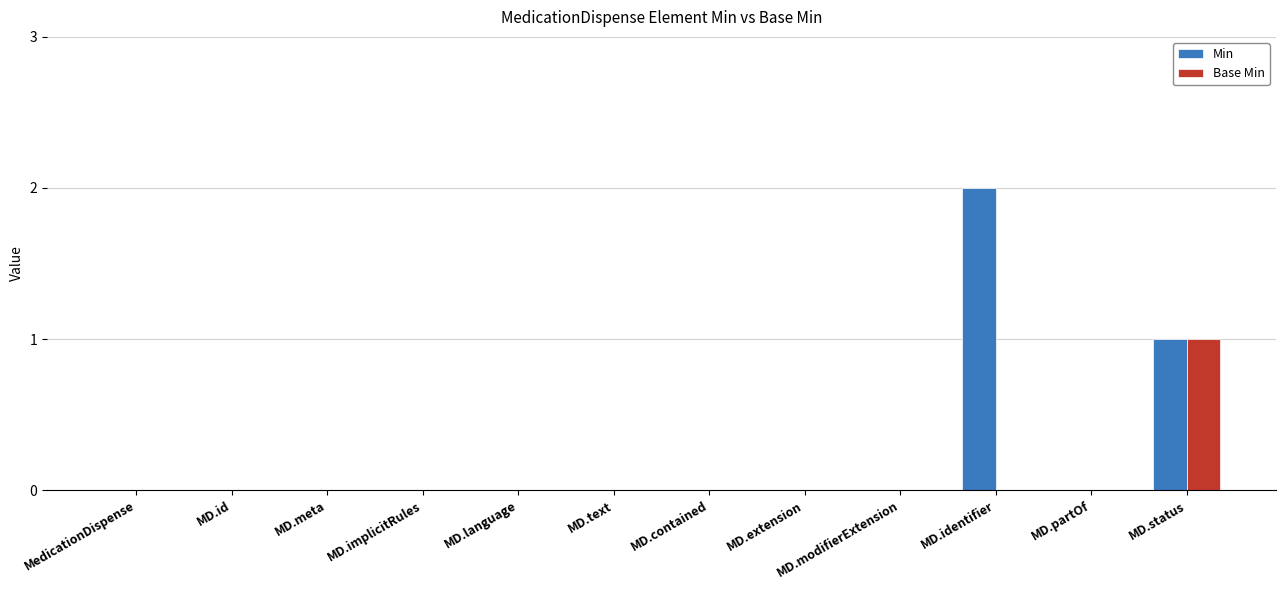

How many groups of bars are there?

12